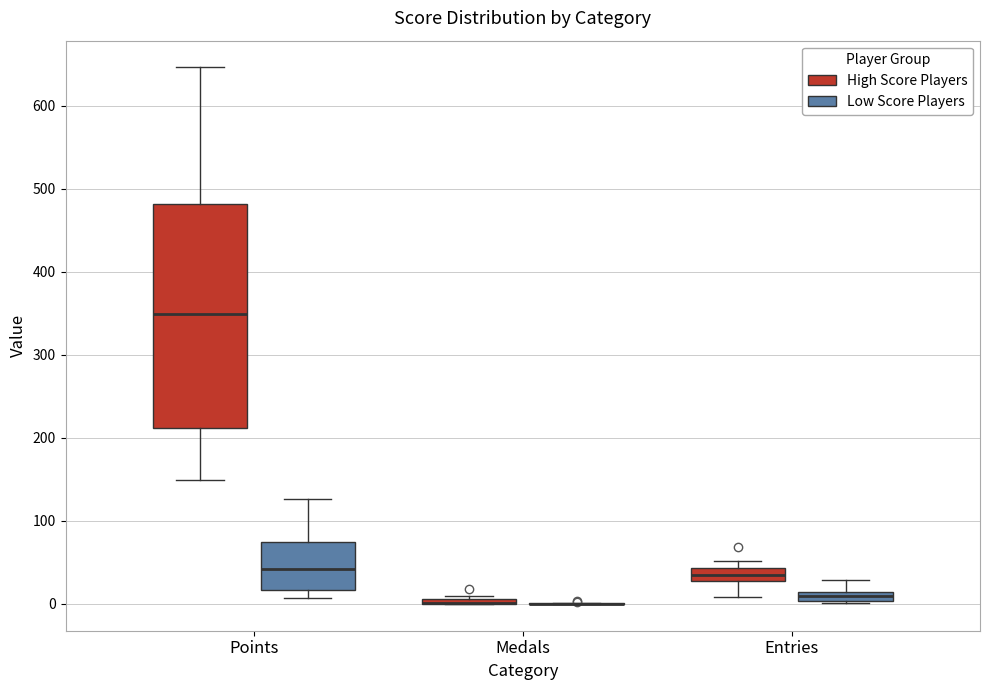

Where does the lower whisker of the box for Entries (High Score Players) end on the y-axis? The values are not printed on the chart, so give them approximately, as read against the axis.

10